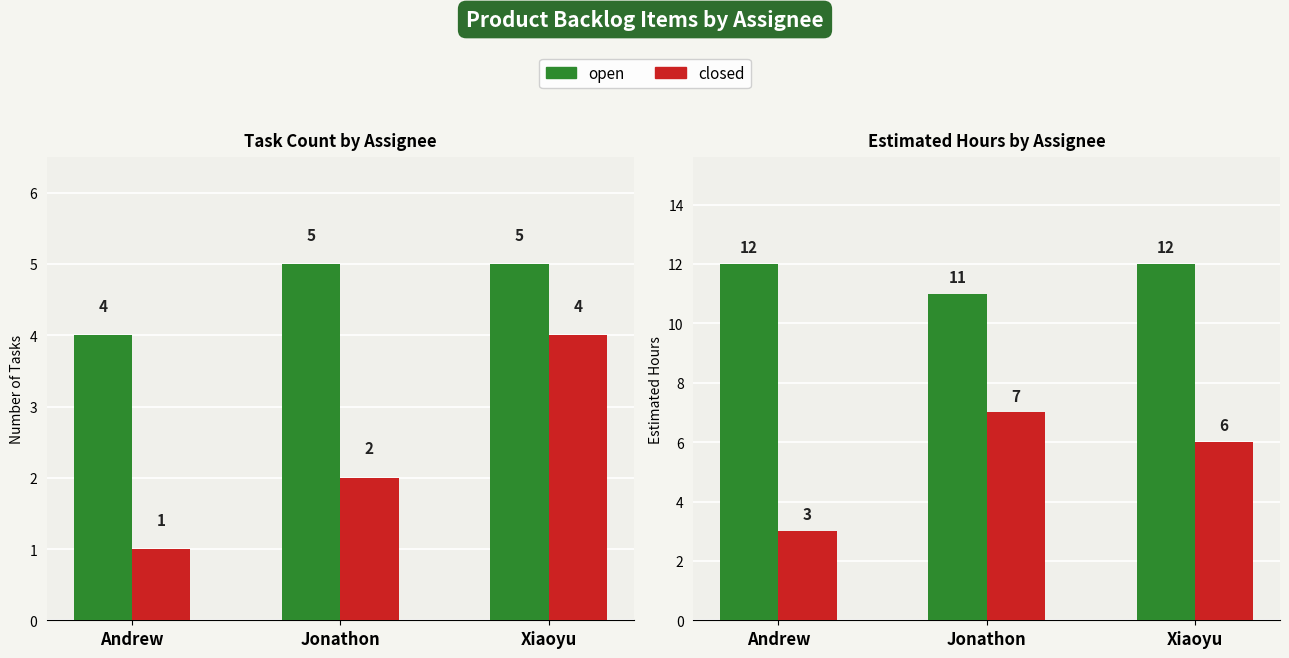

List the series in order of their overall mean, highest first.

open, closed